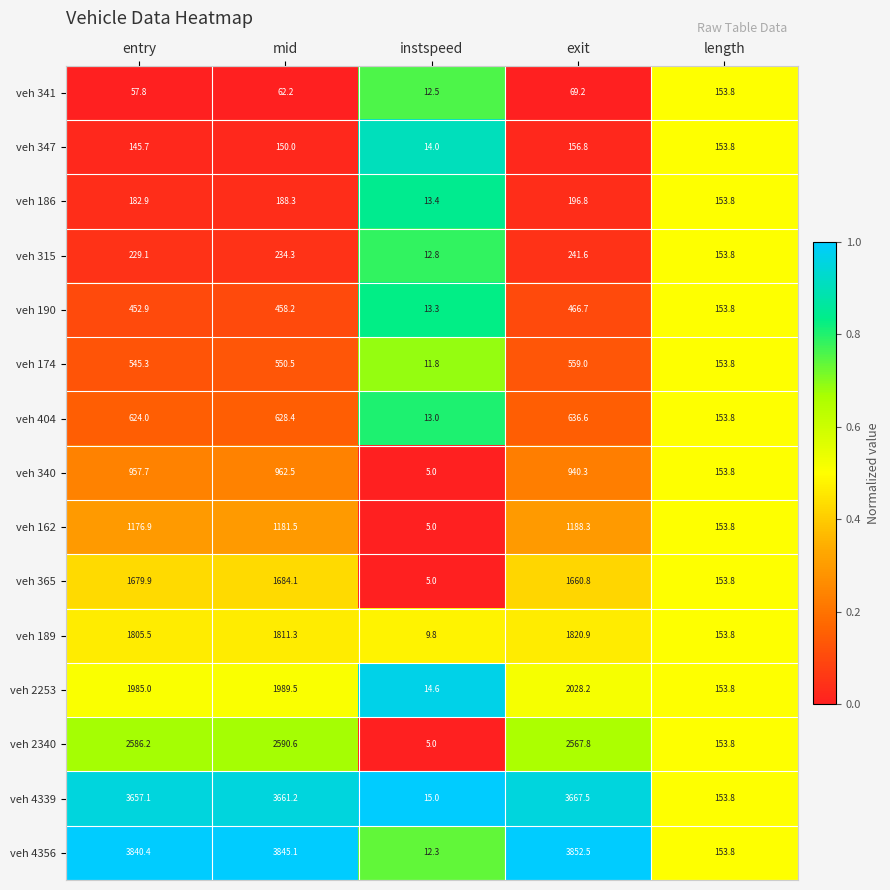

Which series has the widest spread of values?

veh 4356